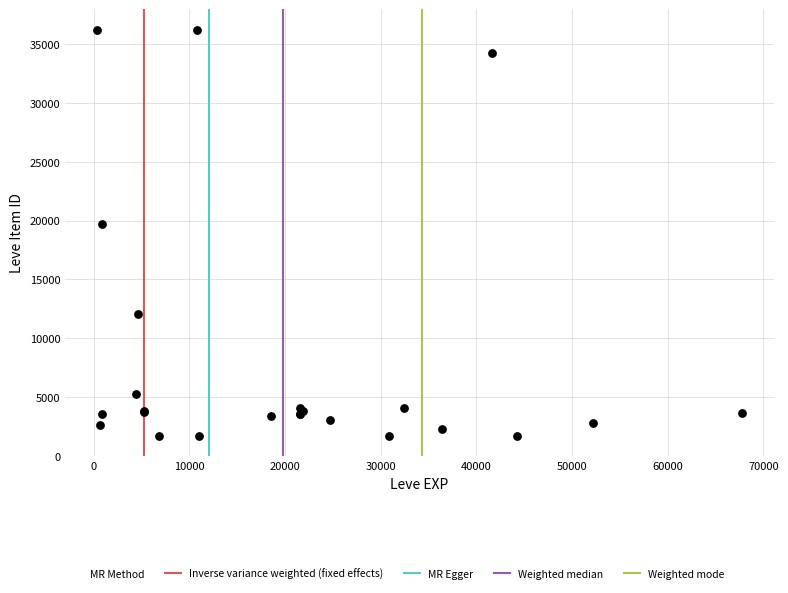

What Y value in the scatter plot is closest to 18967?

19744